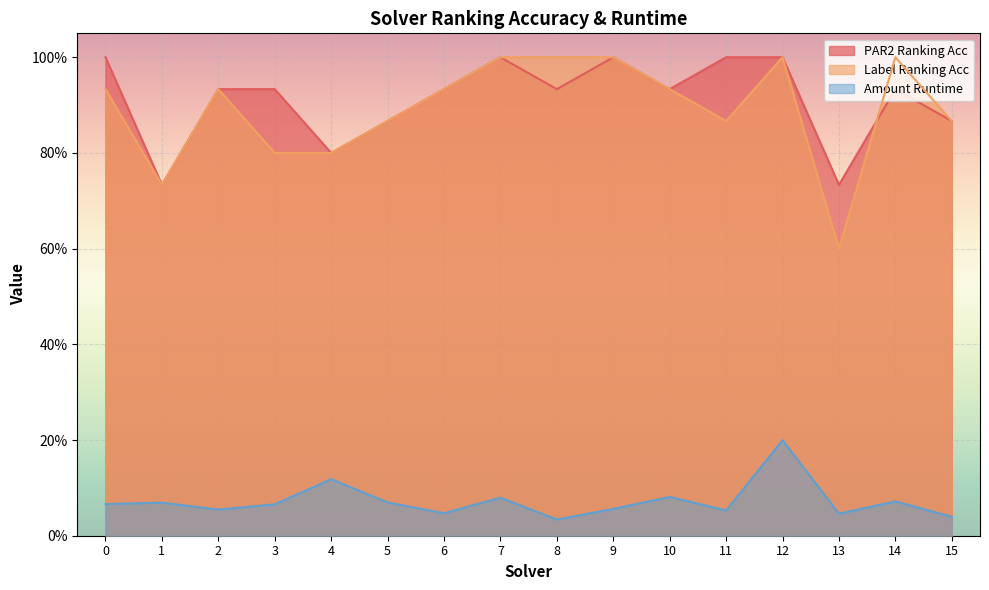

Reading left to right, what are all the values shown in this chart?

par2_ranking_acc: 0=1.0	1=0.7	2=0.9	3=0.9	4=0.8	5=0.9	6=0.9	7=1.0	8=0.9	9=1.0	10=0.9	11=1.0	12=1.0	13=0.7	14=0.9	15=0.9
label_ranking_acc: 0=0.9	1=0.7	2=0.9	3=0.8	4=0.8	5=0.9	6=0.9	7=1.0	8=1.0	9=1.0	10=0.9	11=0.9	12=1.0	13=0.6	14=1.0	15=0.9
amount_runtime: 0=0.1	1=0.1	2=0.1	3=0.1	4=0.1	5=0.1	6=0.0	7=0.1	8=0.0	9=0.1	10=0.1	11=0.1	12=0.2	13=0.0	14=0.1	15=0.0